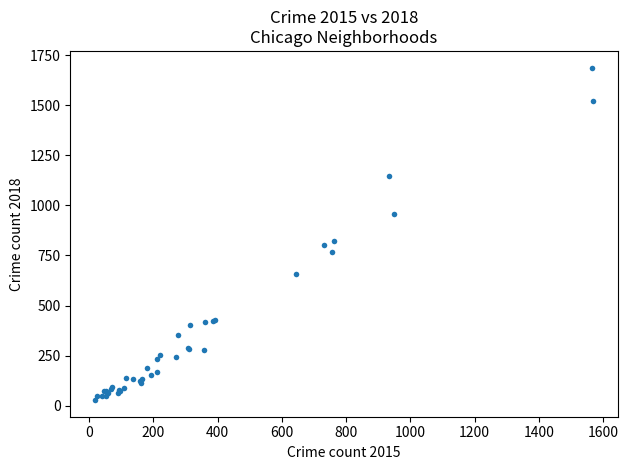

What Y value in the scatter plot is closest to 858?

822